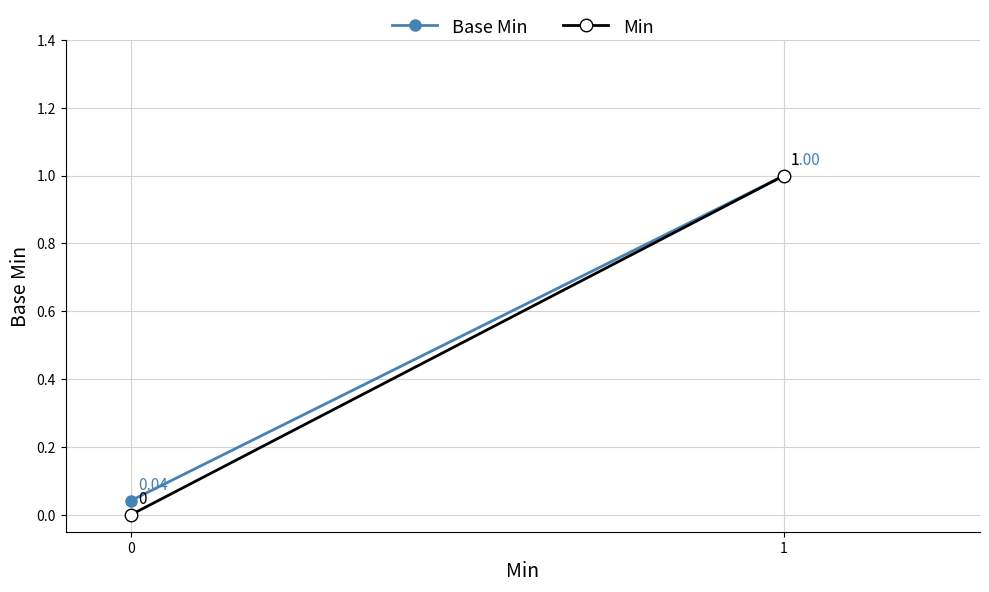

Which series has the largest total across all categories?

Base Min